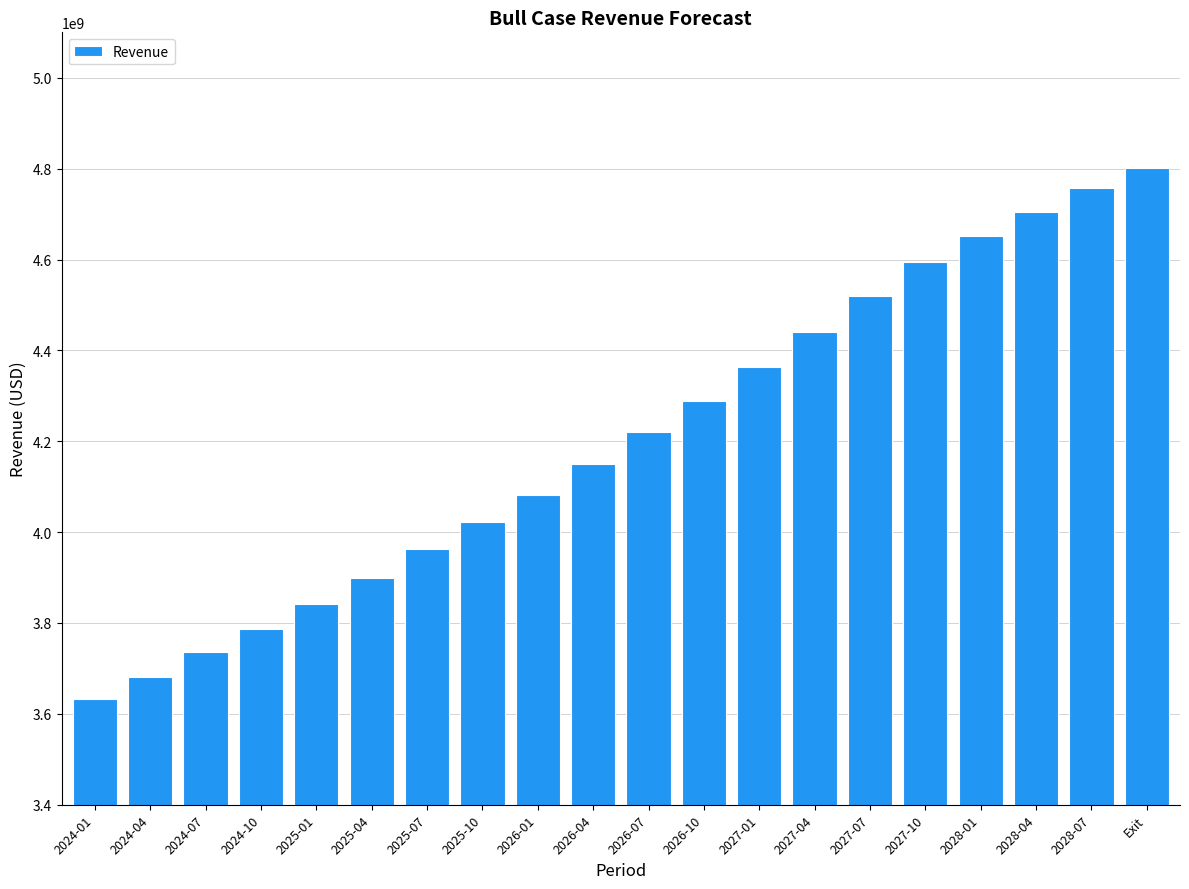

Where is the data nearest to the value 4216601397?

2026-07